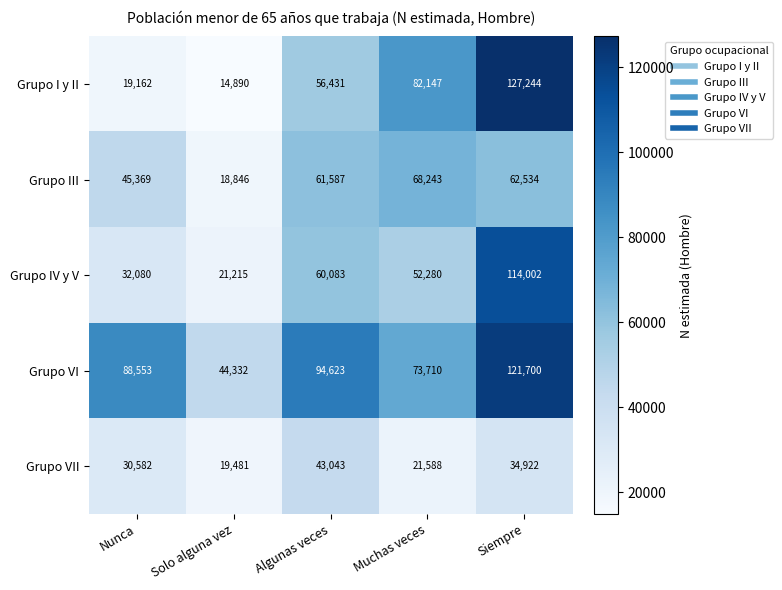

How many distinct data groups are displayed?

5